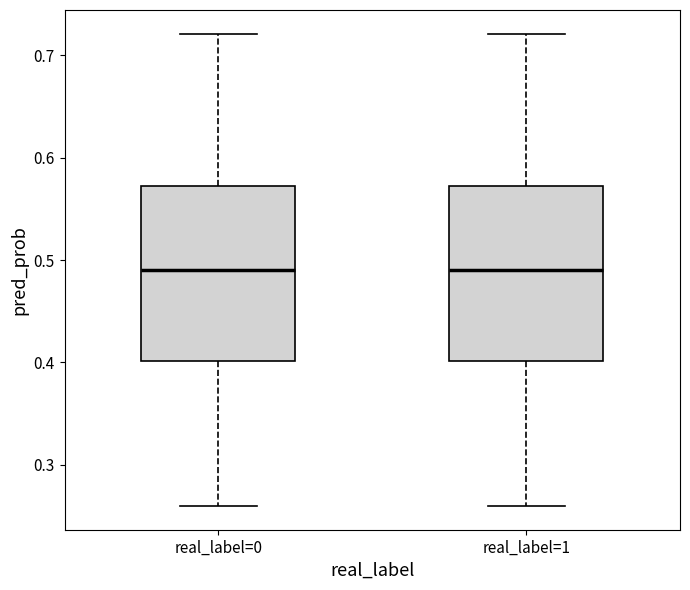

Where does the lower whisker of the box for real_label=1 end on the y-axis? The values are not printed on the chart, so give them approximately, as read against the axis.

0.26